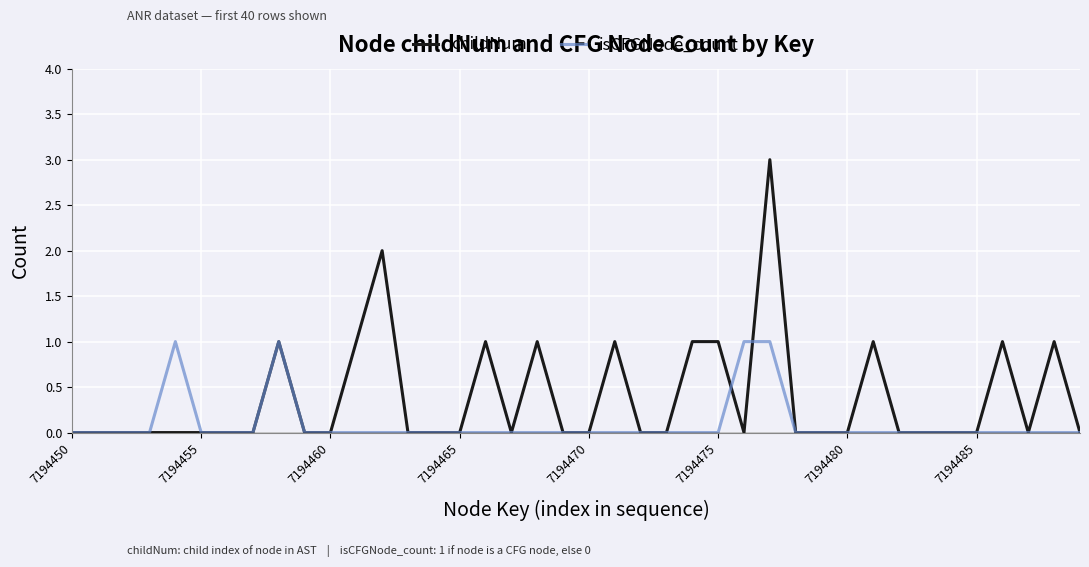

Which series has the widest spread of values?

childNum